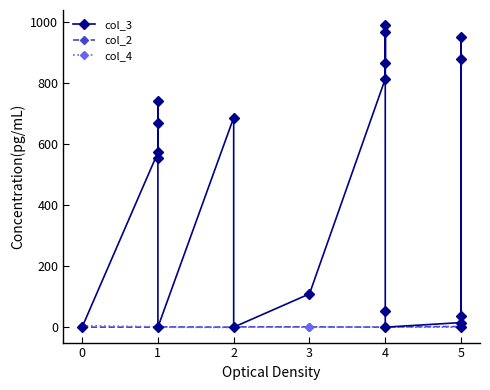

How many lines are shown in the chart?

3